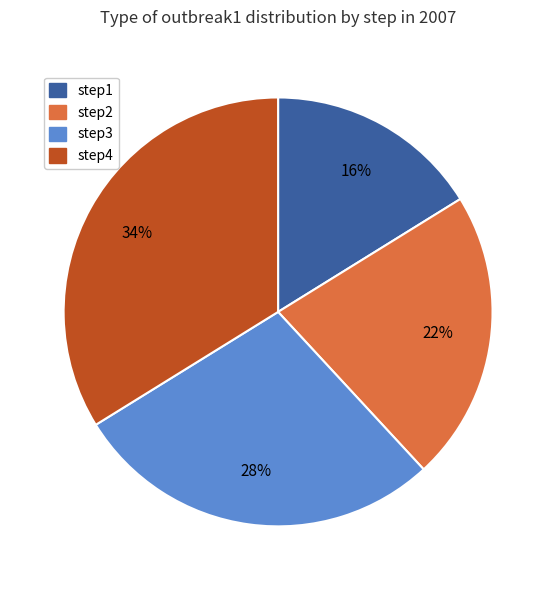

Which has a higher value, step3 or step4?

step4